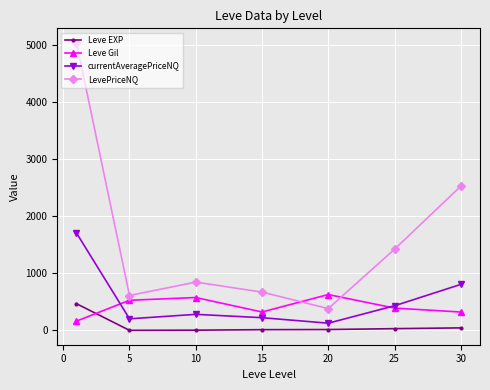

What is the value of the Leve Gil point at the 4th from the left?

323.3